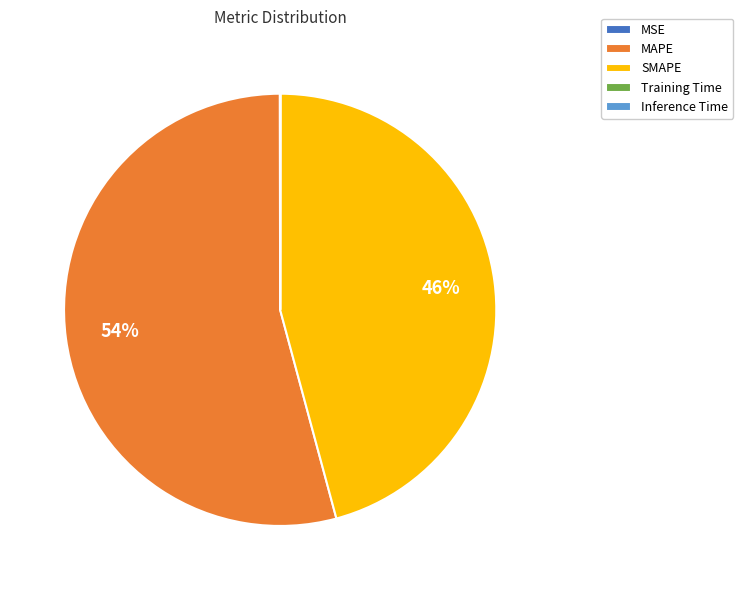

To the nearest percent, what is the average slice percentage?

20%